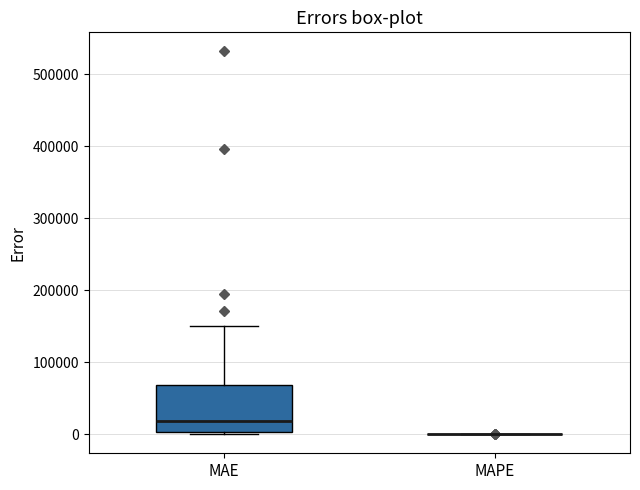

Which box is the tallest, from its lower edge to its upper edge?

MAE